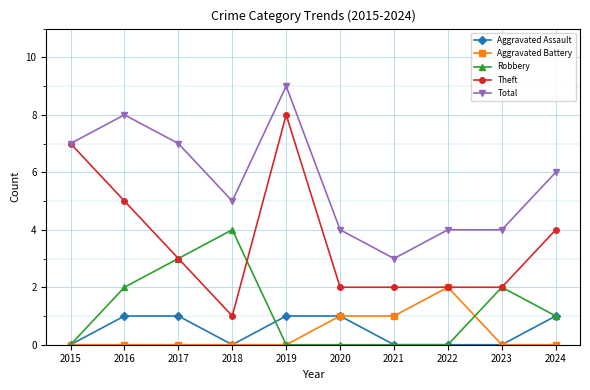

The Robbery series shows 3 at 2017. True or false?

True